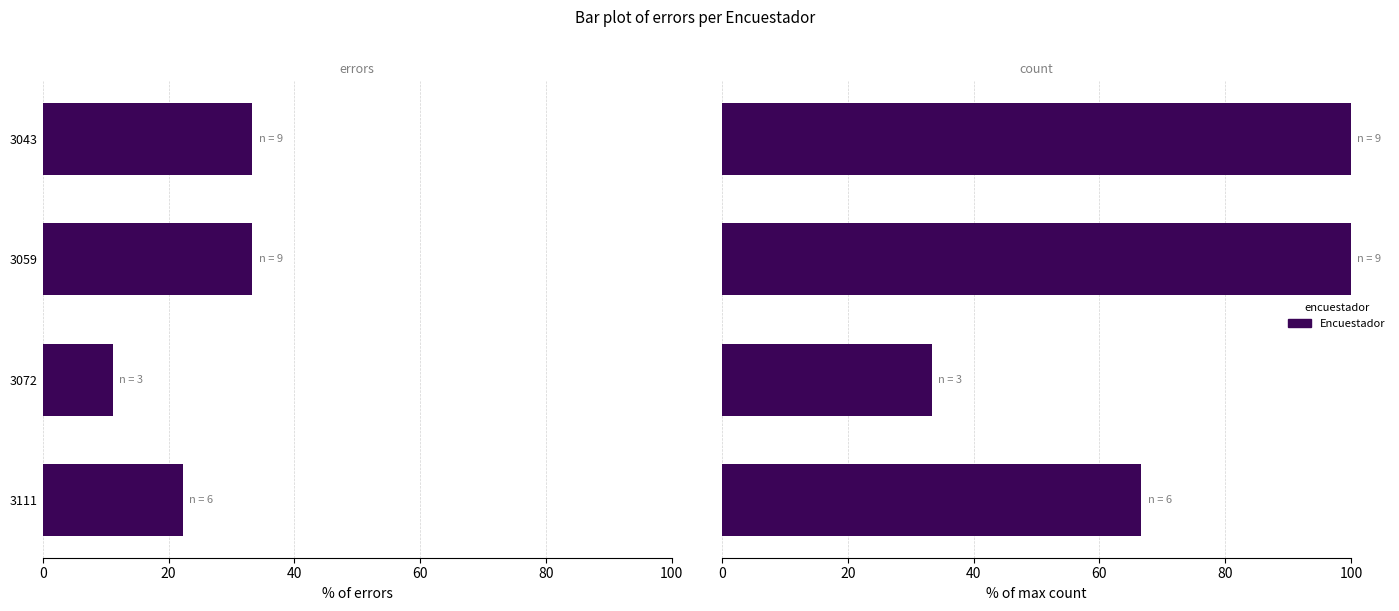

True or false: Encuestador_errors has a value of 33.3 at 3059.

True